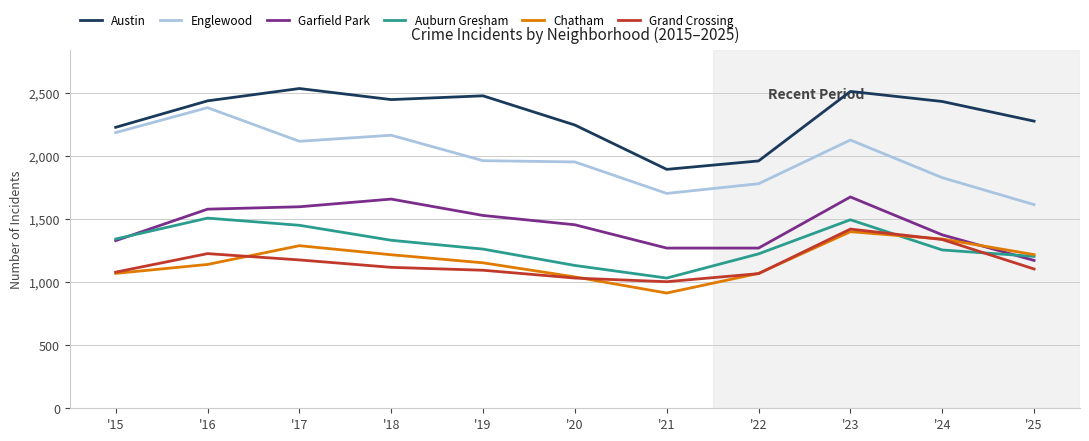

What are all the series names shown in the legend?

Austin, Englewood, Garfield Park, Auburn Gresham, Chatham, Grand Crossing